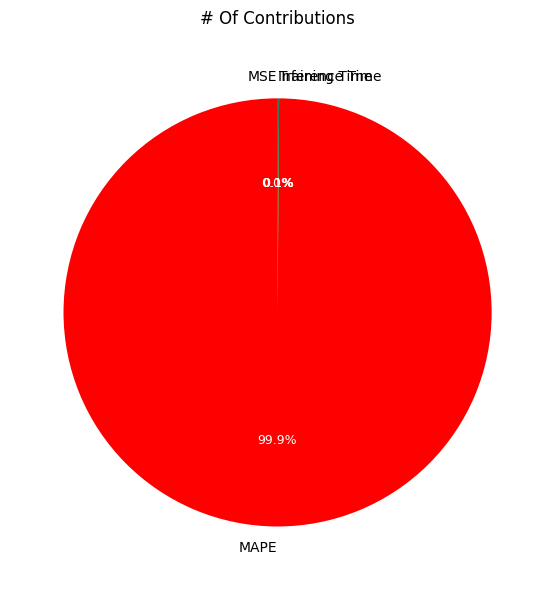

Which category has the biggest portion of the pie?

MAPE